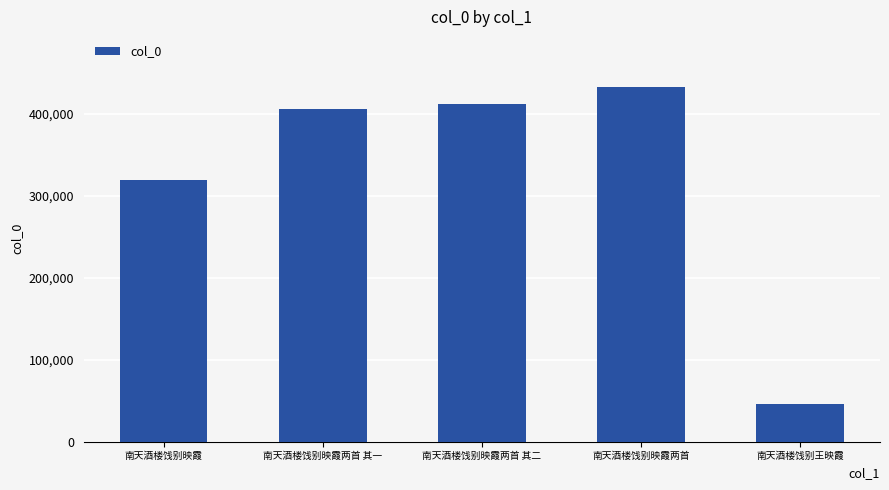

What is the sum of all values?

1616561